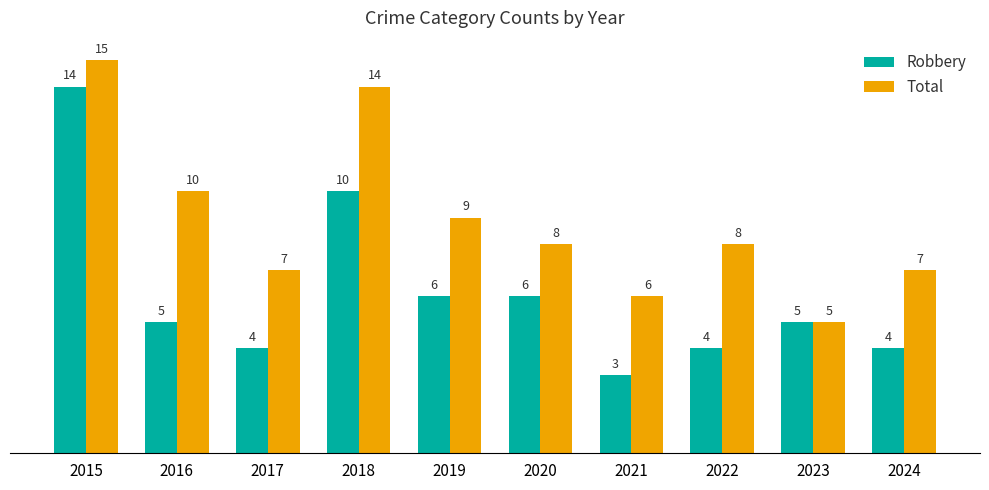

How many categories are shown in the chart?

10